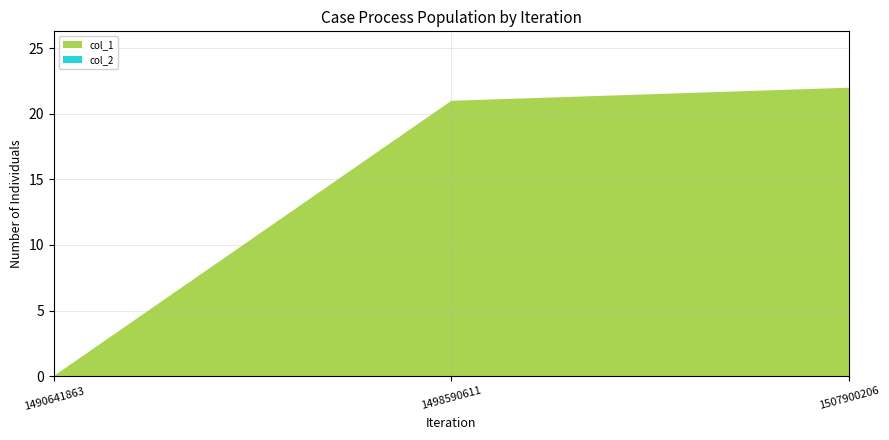

Reading left to right, extract all data points from this chart.

col_1: 0	21	22
col_2: 0	0	0